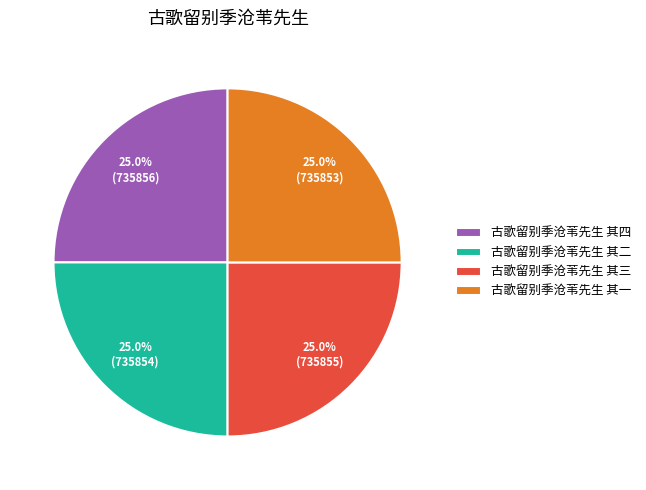

The 古歌留别季沧苇先生 其一 slice represents 25% of the pie. True or false?

True